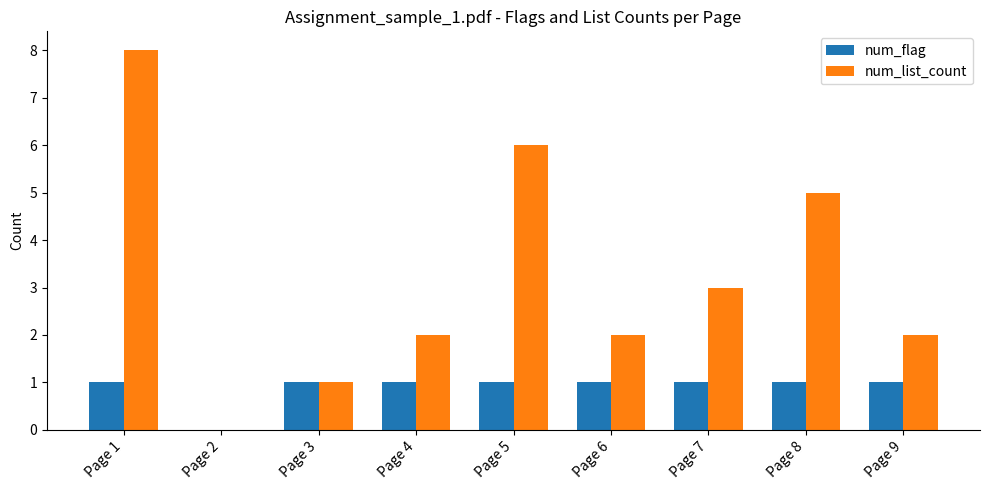

The value of num_flag at Page 1 is 1. True or false?

True